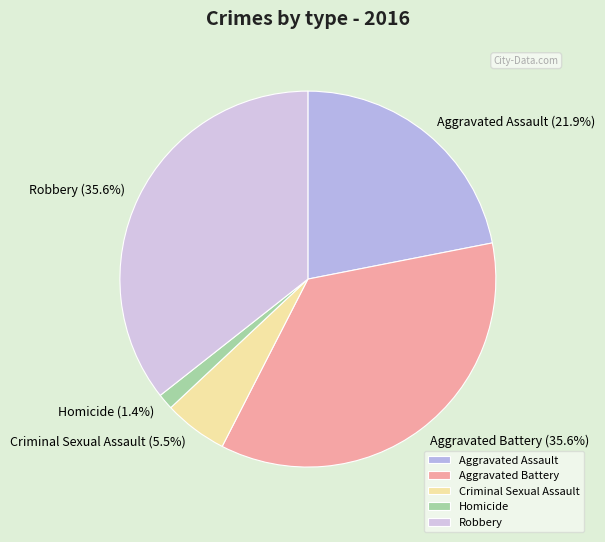

Does any single category account for the majority?

No